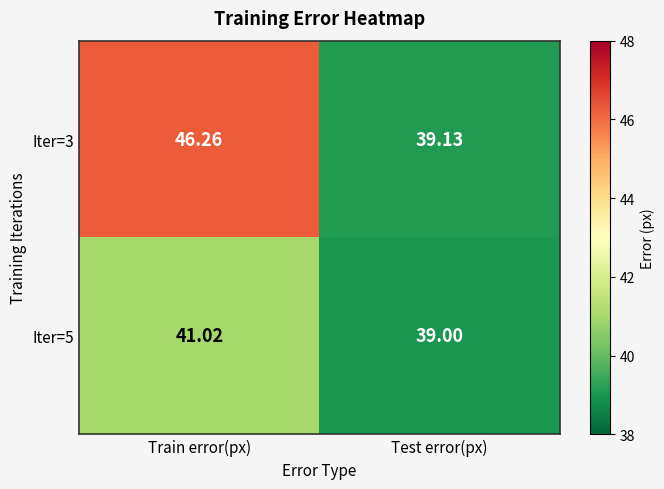

Where does the Iter=5 series first go above 41?

Train error(px)